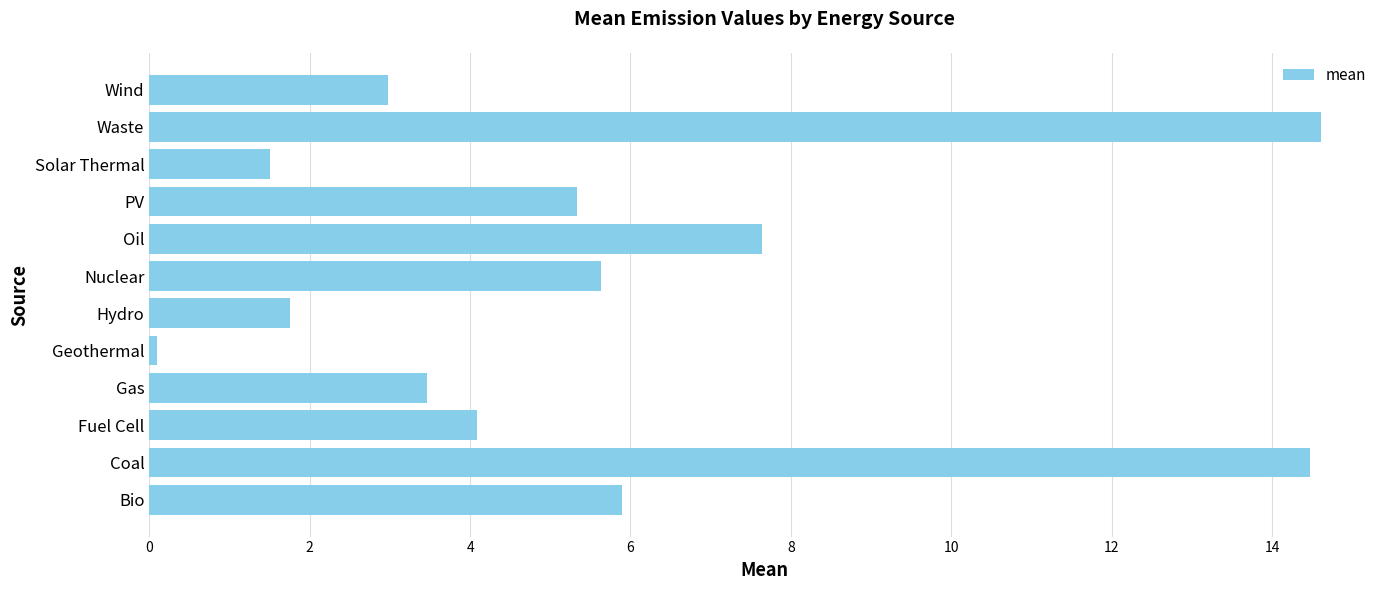

How many values are below 5?

6